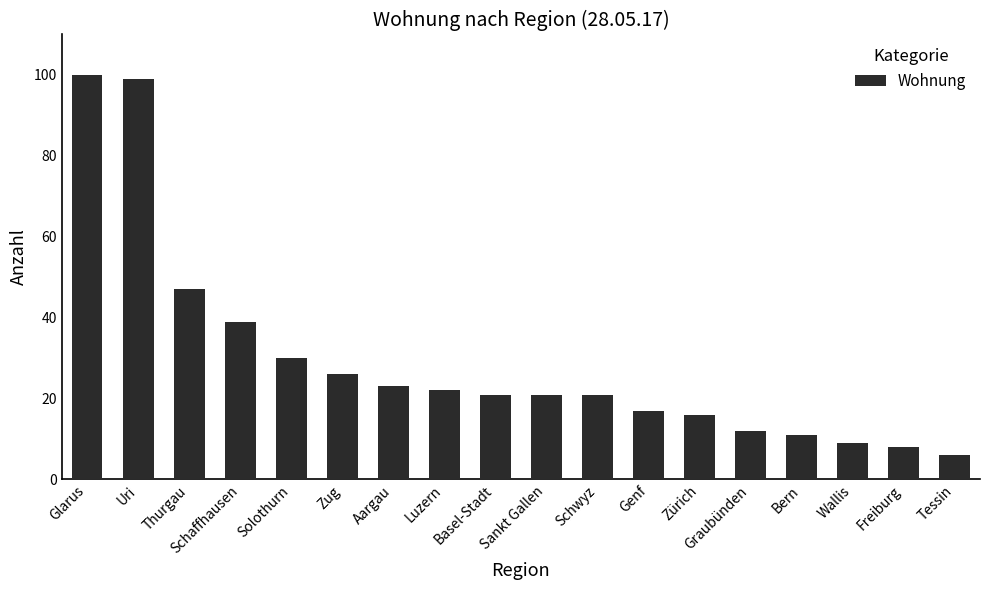

What value does the data have at Luzern?

22